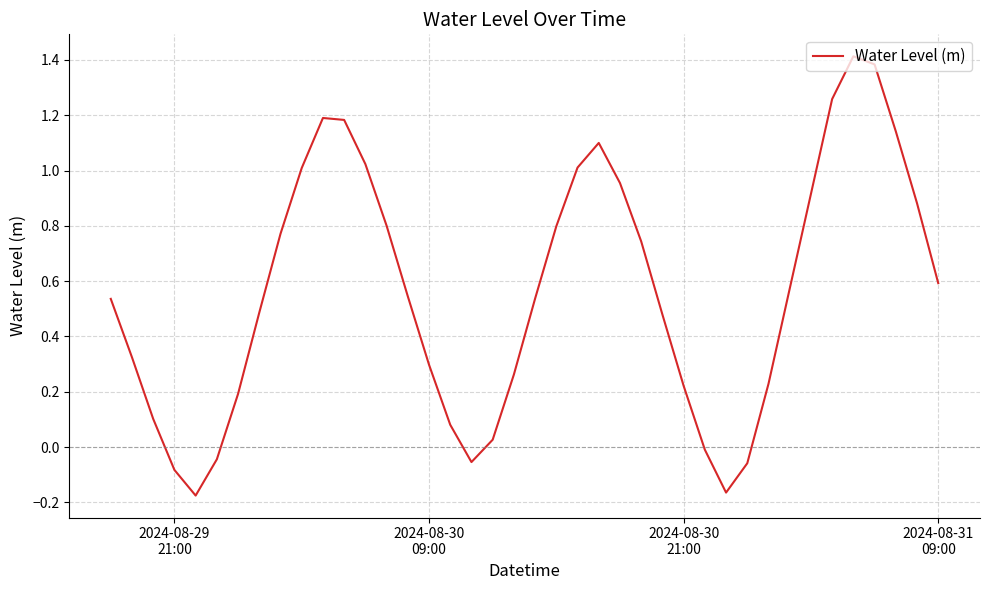

What is the greatest value displayed?

1.4